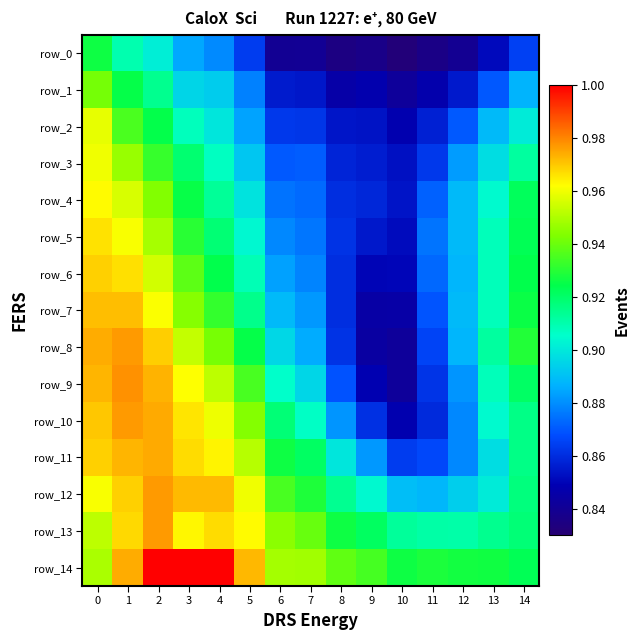

Count the row_3 values in the range 0 to 1.

15